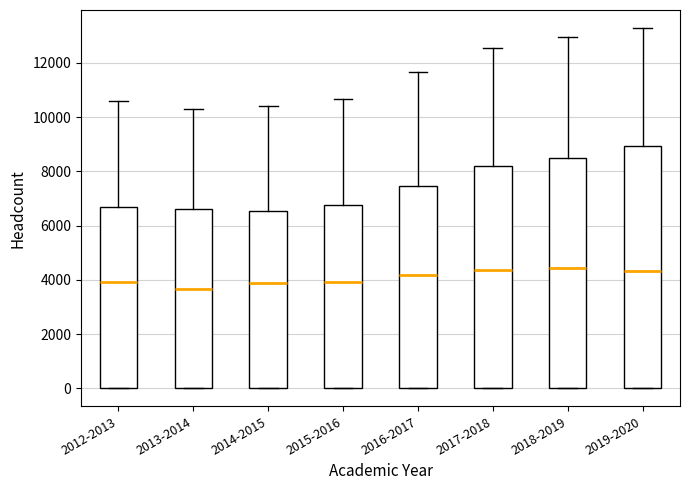

Reading left to right, read every box against the y-axis: the position of its median line, the range the box covers, and the ends of its whiskers. The values are not printed on the chart, so give them approximately, as read against the axis.

2012-2013: median 4000, box 0 to 6600, whiskers 0 to 10600
2013-2014: median 3600, box 0 to 6600, whiskers 0 to 10200
2014-2015: median 3800, box 0 to 6600, whiskers 0 to 10400
2015-2016: median 4000, box 0 to 6800, whiskers 0 to 10600
2016-2017: median 4200, box 0 to 7400, whiskers 0 to 11600
2017-2018: median 4400, box 0 to 8200, whiskers 0 to 12600
2018-2019: median 4400, box 0 to 8600, whiskers 0 to 13000
2019-2020: median 4400, box 0 to 9000, whiskers 0 to 13200